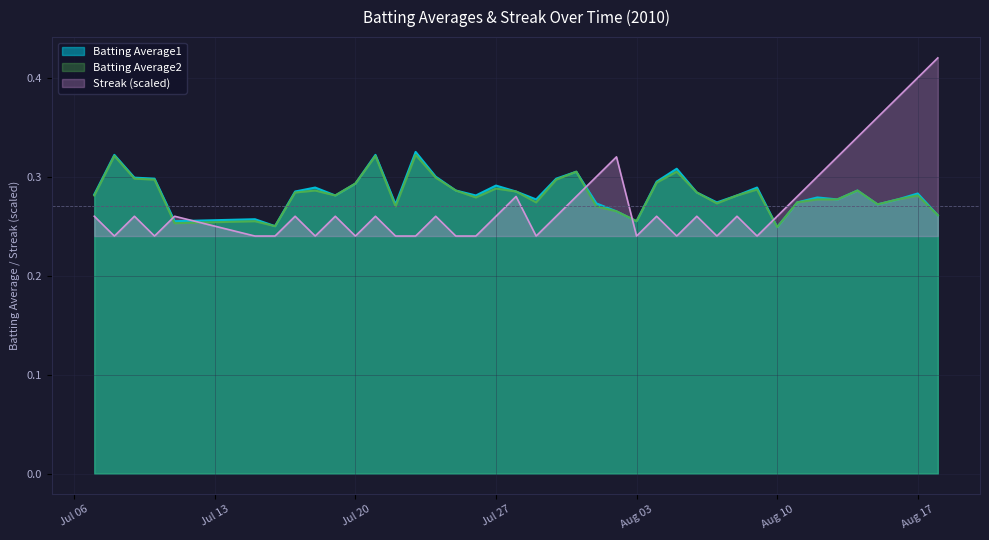

What is the average value of the Streak series?

0.3